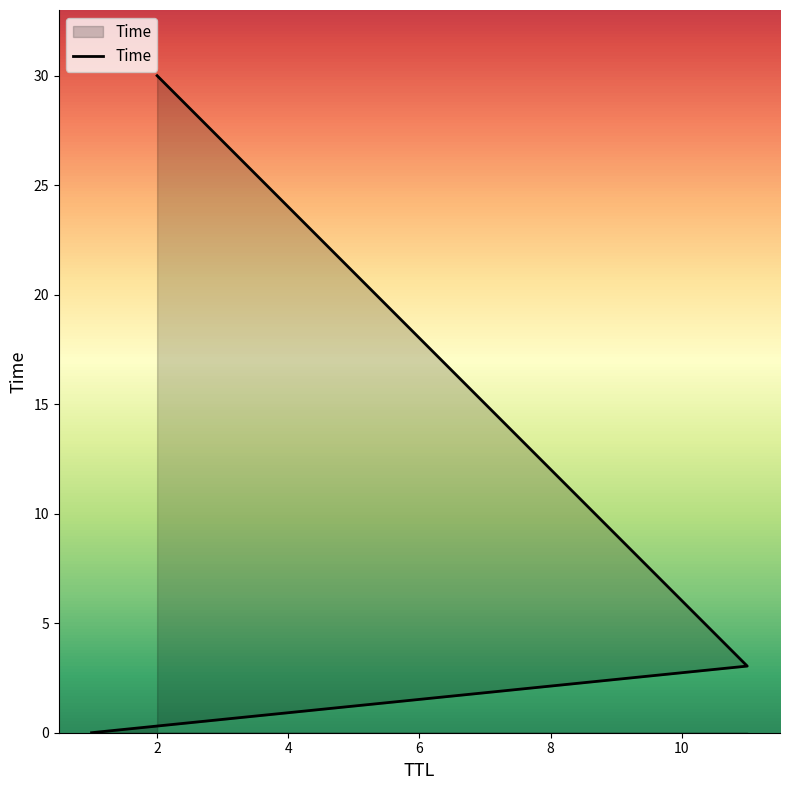

What is the difference between the maximum and minimum values?

30.0